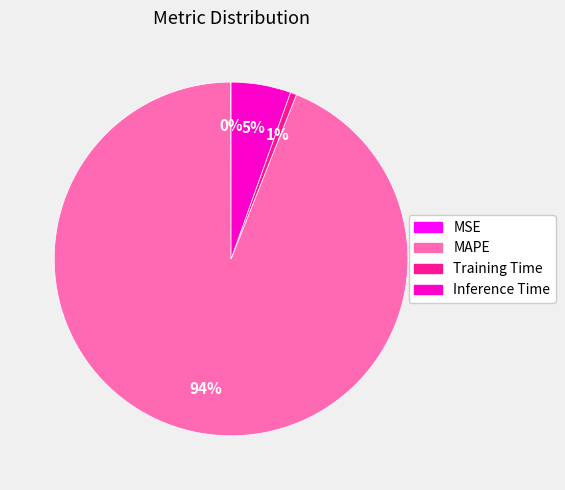

What percentage is the MAPE slice, to the nearest percent?

94%